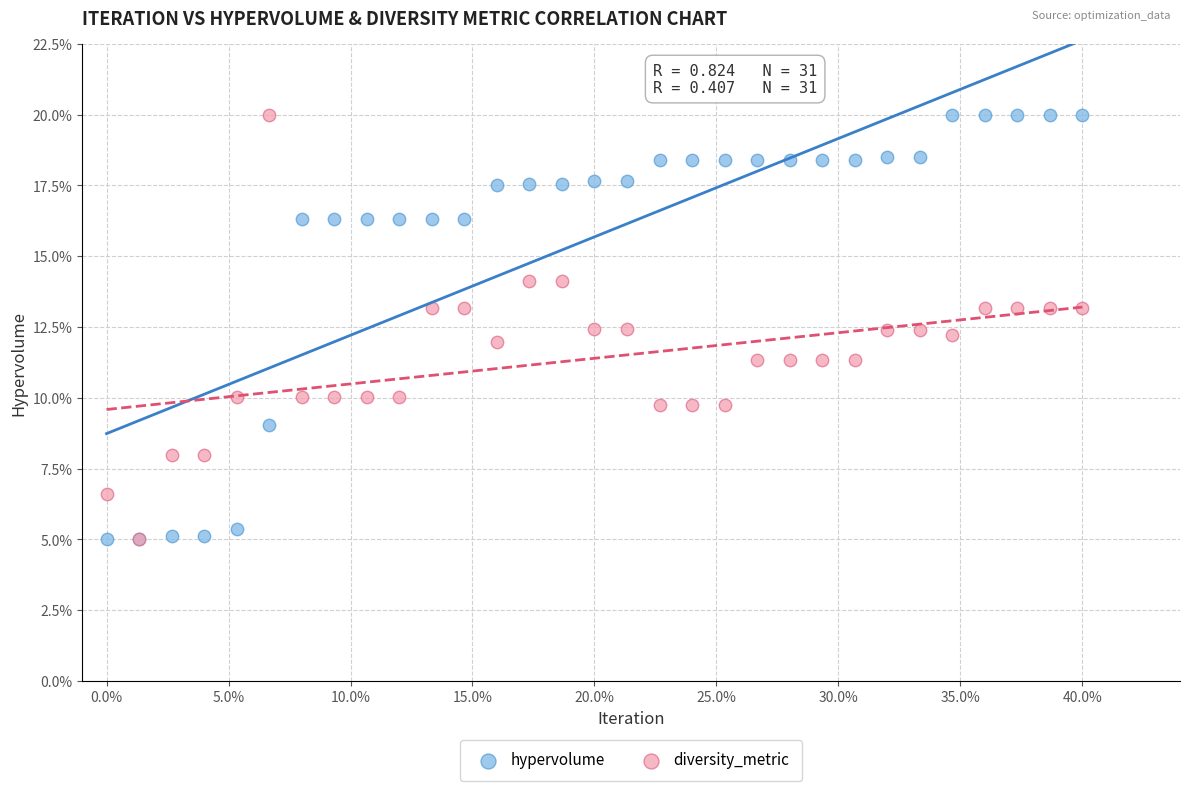

What are all the series names shown in the legend?

hypervolume, diversity_metric